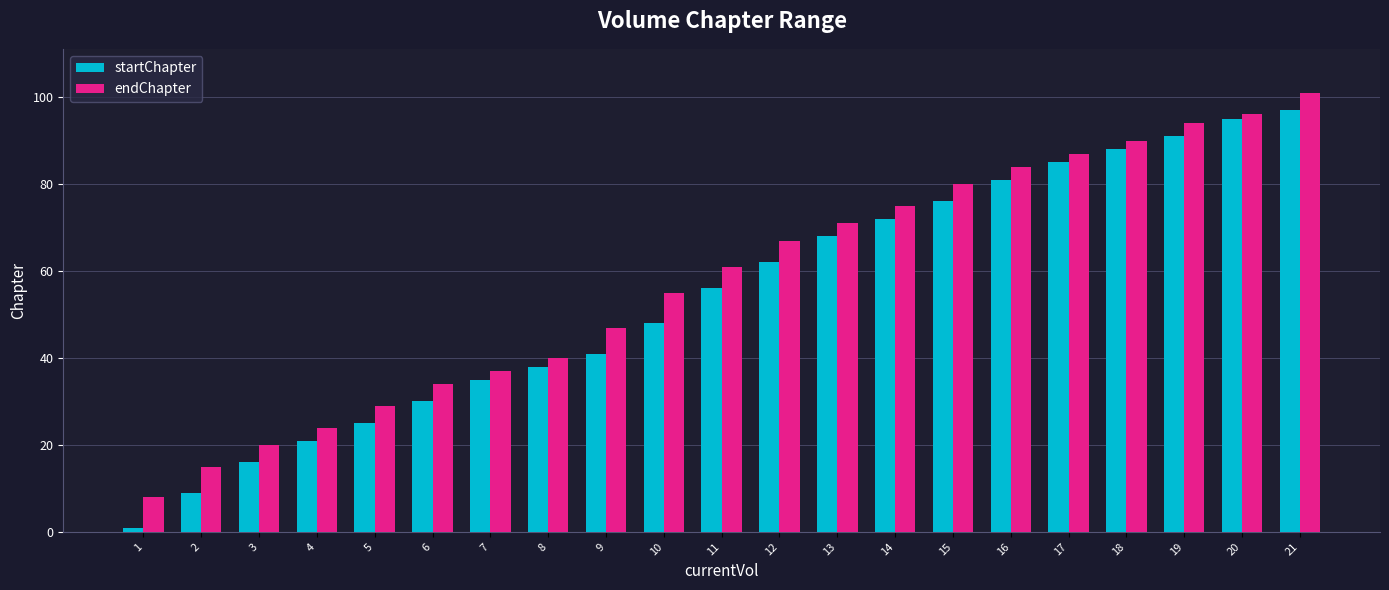

True or false: endChapter has a value of 61 at 11.

True